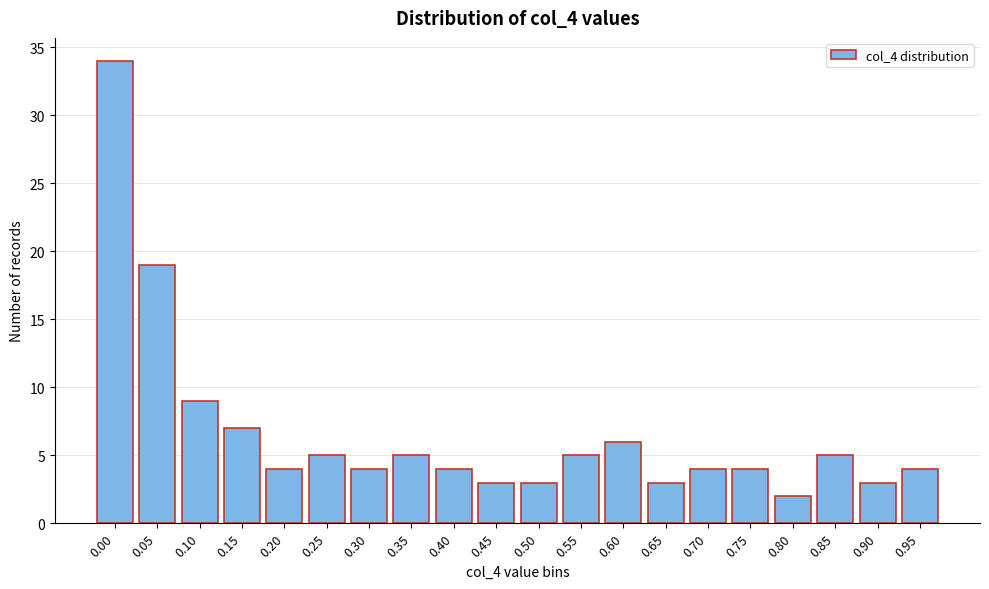

Reading right to left, transcribe all the data shown in this chart.

4	3	5	2	4	4	3	6	5	3	3	4	5	4	5	4	7	9	19	34